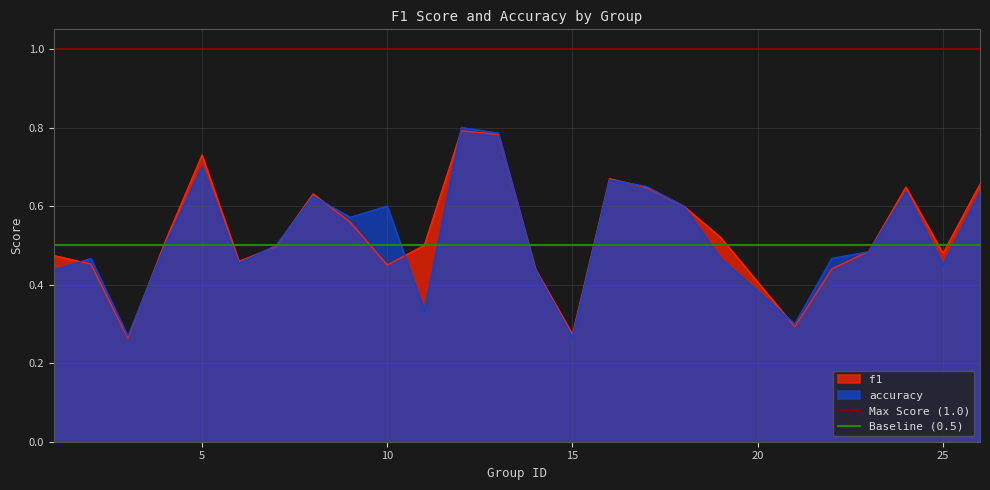

Is it true that Baseline (0.5) equals 0.8 at 5?

False